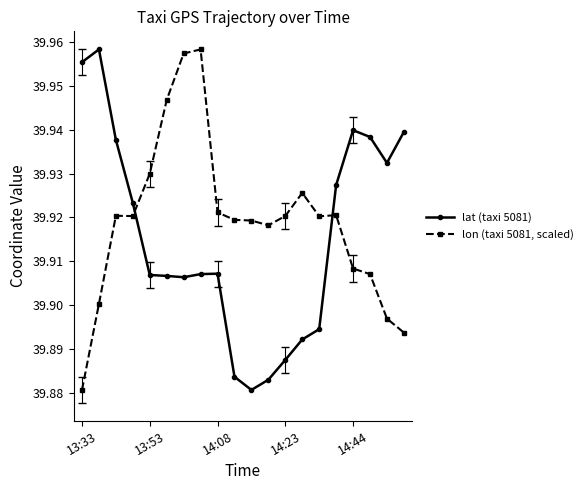

True or false: lon (taxi 5081, scaled) has more than 2 interior local peaks.

True